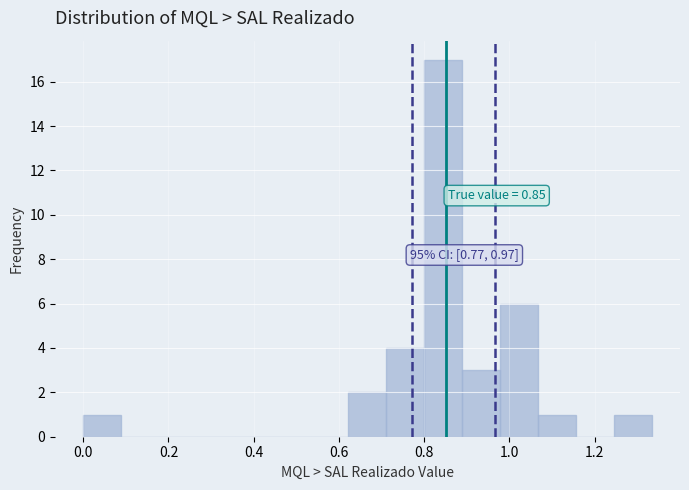

Over which range of the x-axis is the bar tallest?

0.80 to 0.88